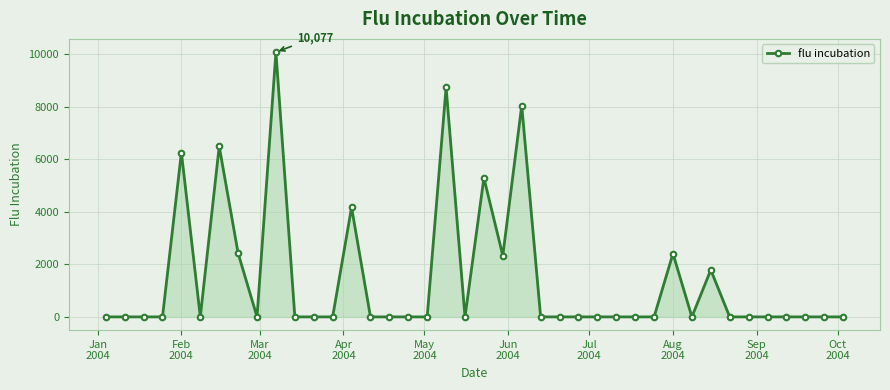

True or false: there are more than 0 points higher than both neighbors.

True